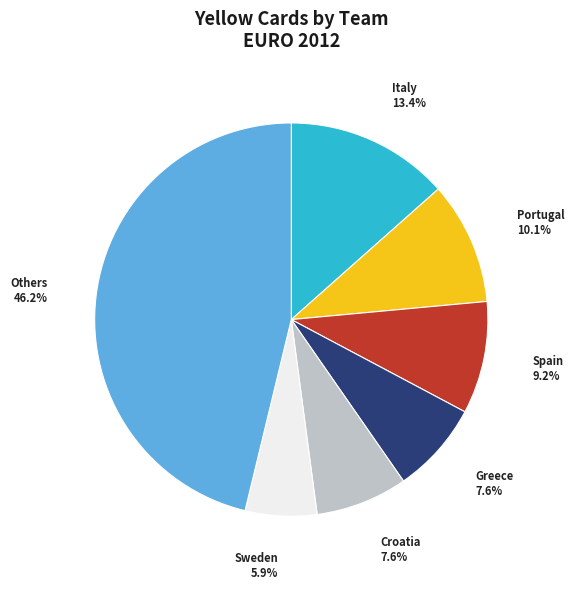

Which category has the biggest portion of the pie?

Others